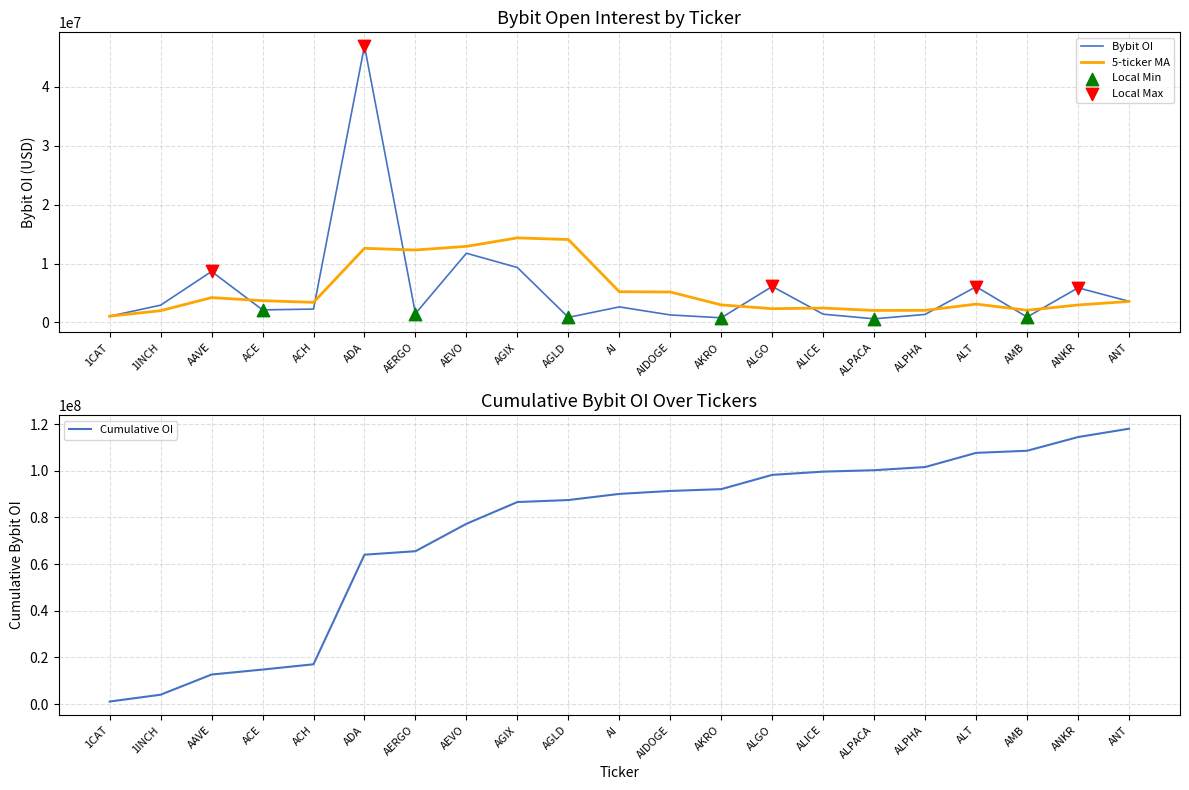

What is the ratio of the value at ANKR to the value at ALPHA?

4.3